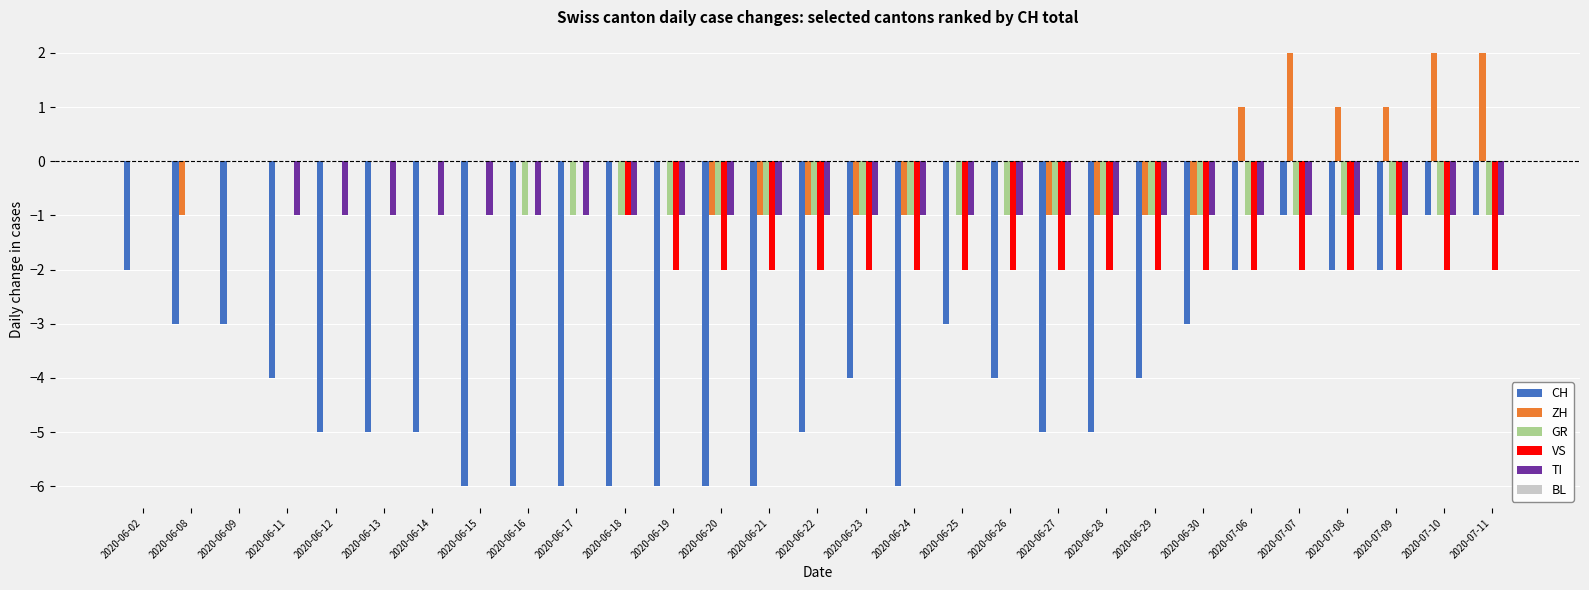

Which series has the largest total across all categories?

ZH